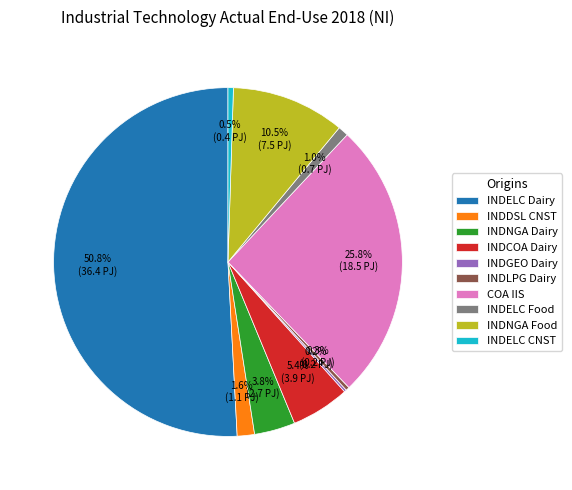

To the nearest percent, what is the average slice percentage?

10%